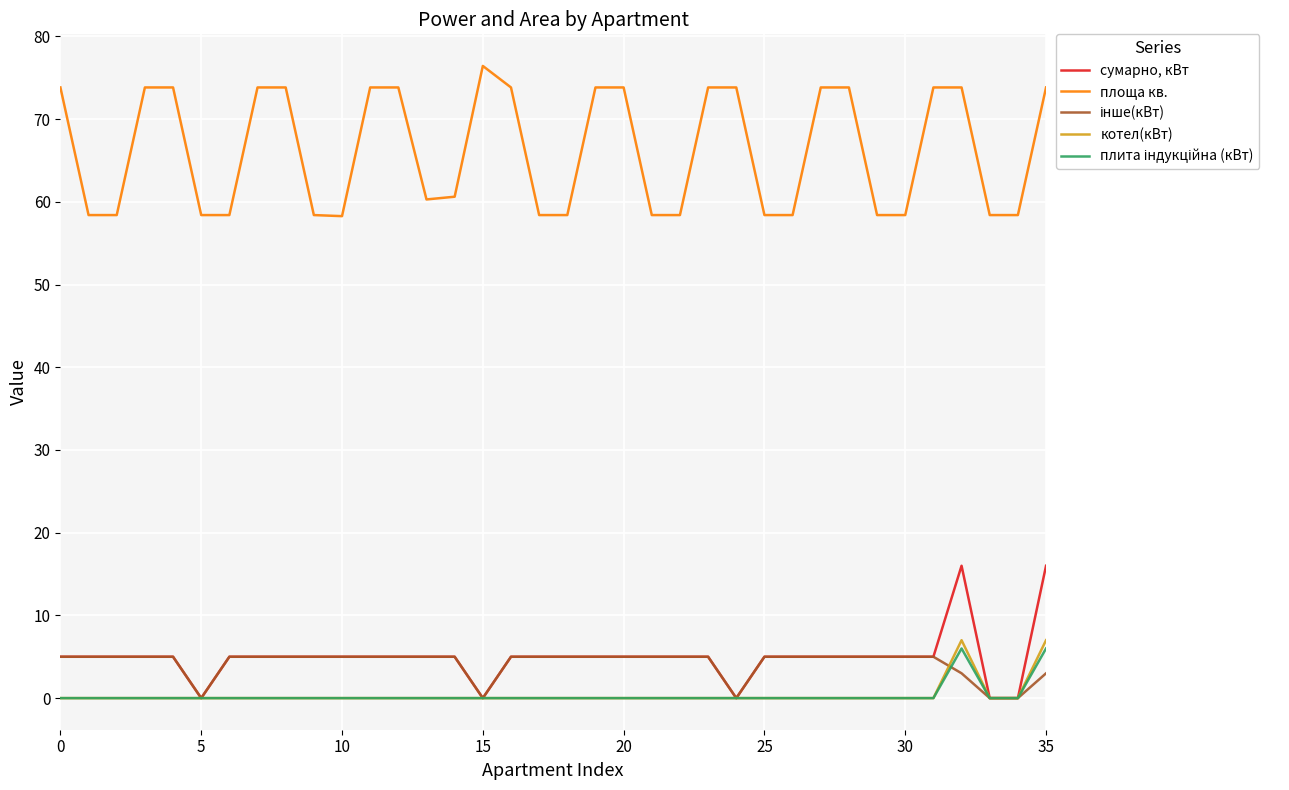

True or false: площа кв. and сумарно, кВт cross at least once.

False